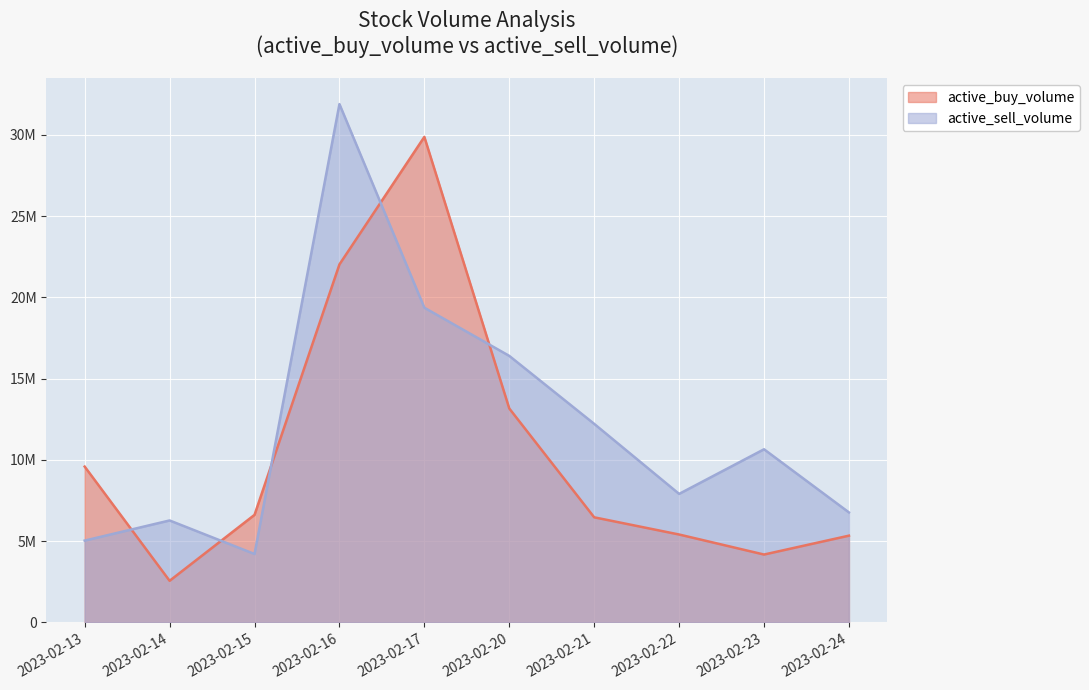

How many times do active_buy_volume and active_sell_volume cross each other?

5